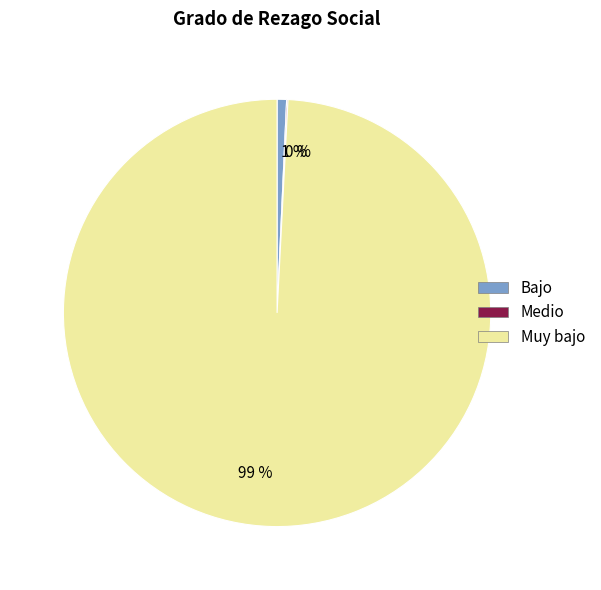

Do 99 % and 1 % together represent more than half of the pie?

Yes